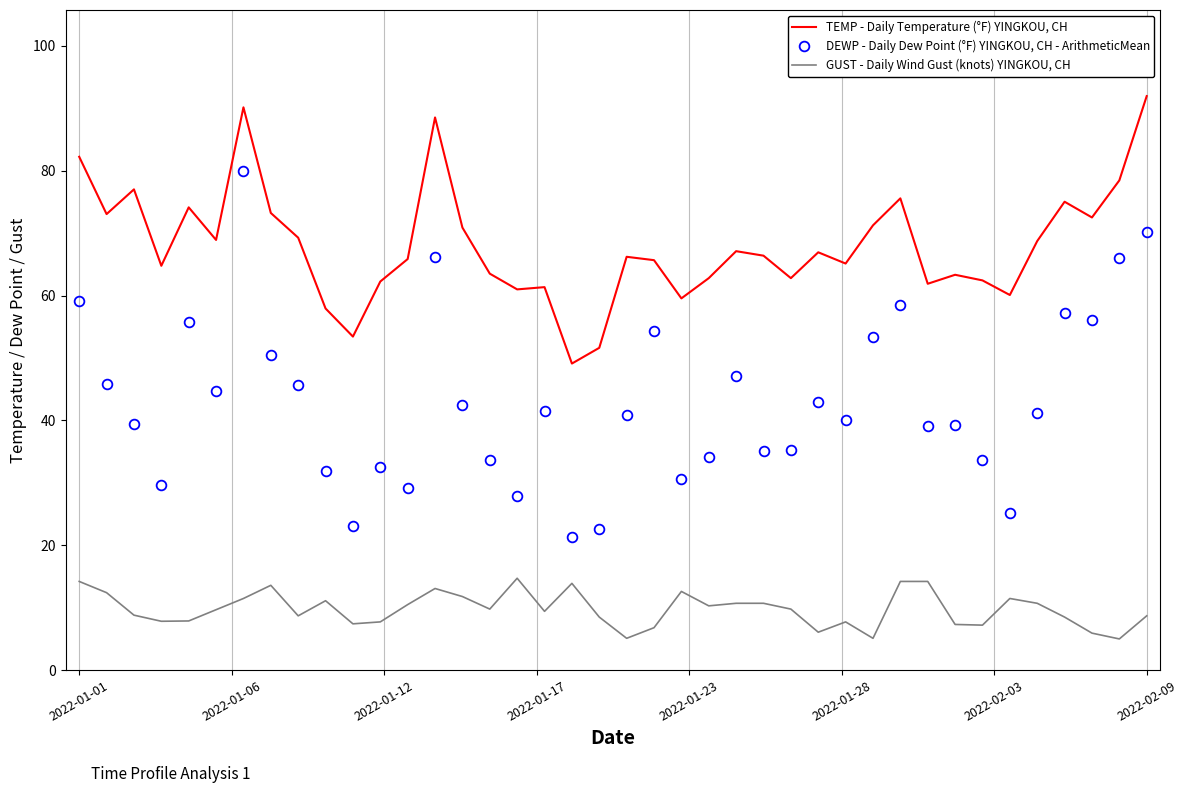

What is the highest value of the TEMP - Daily Temperature (°F) YINGKOU, CH series?

91.9